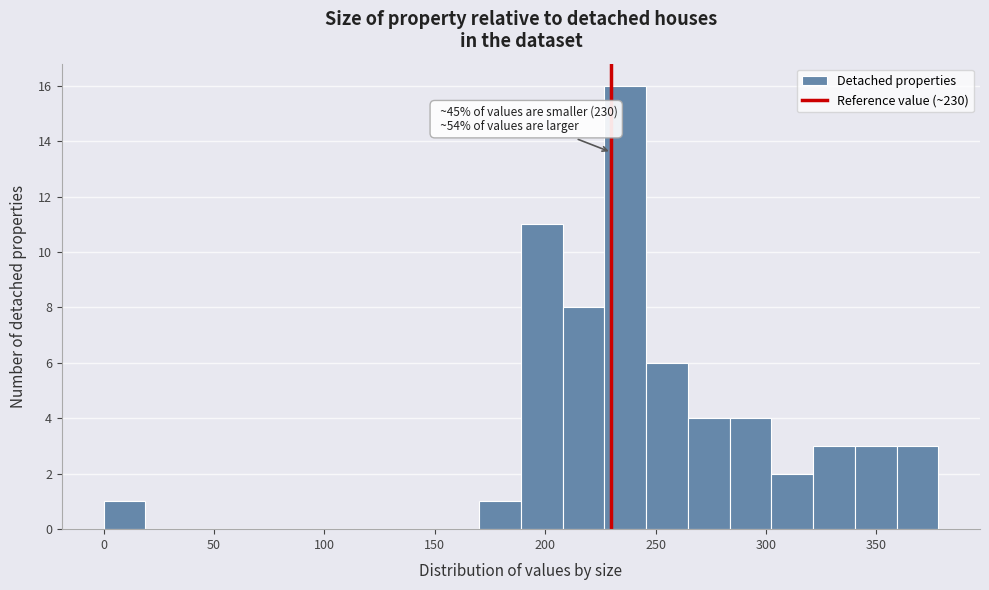

Around what value on the x-axis is the tallest bar? Give the approximate position of its centre, as read against the axis.

235